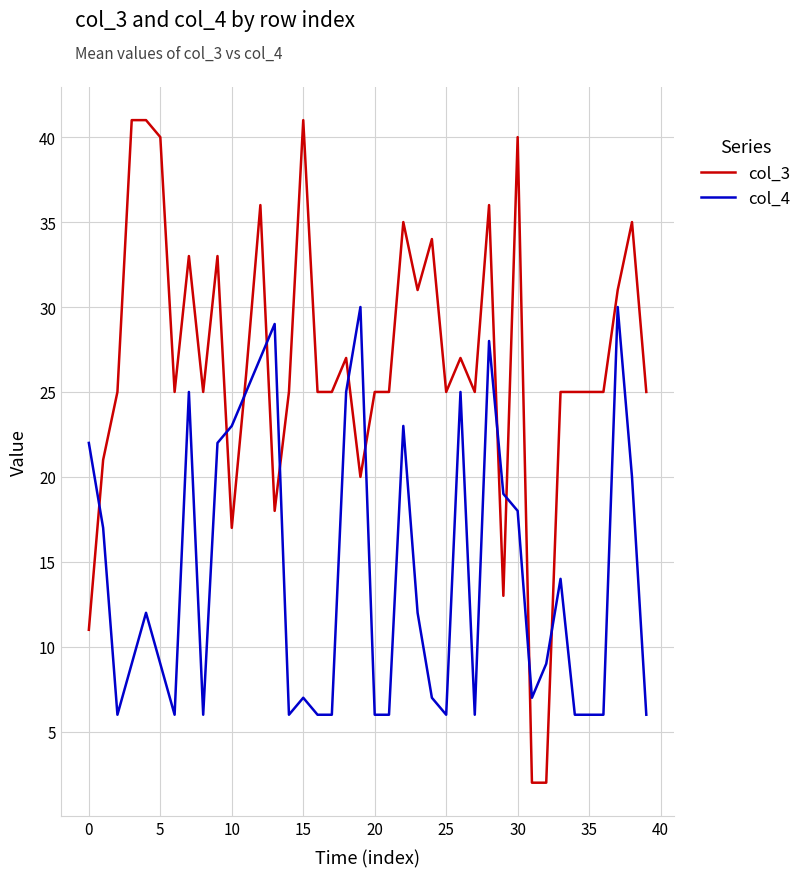

What is the lowest value of the col_4 series?

6